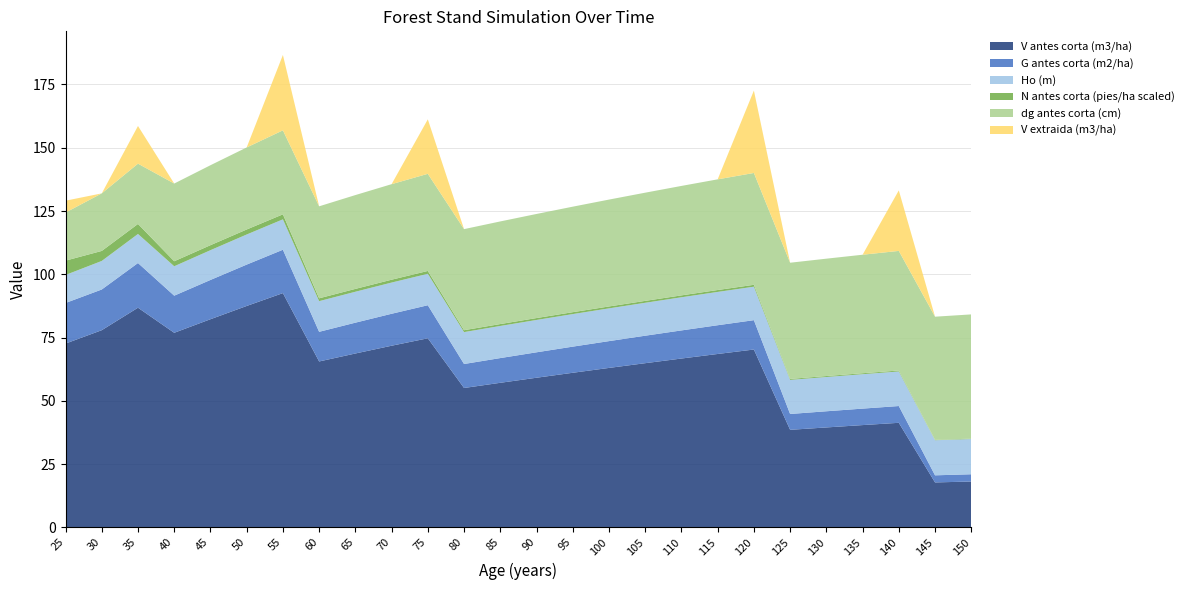

Reading left to right, extract all data points from this chart.

V antes corta (m3/ha): 72.6	77.9	86.8	76.9	82.2	87.5	92.6	65.5	68.7	71.8	74.7	55.1	57.1	59.1	61.1	63.0	64.9	66.7	68.5	70.3	38.5	39.5	40.4	41.3	17.8	18.1
G antes corta (m2/ha): 16.0	16.1	17.7	14.7	15.5	16.4	17.1	11.7	12.2	12.6	13.1	9.5	9.8	10.1	10.3	10.6	10.9	11.1	11.4	11.6	6.3	6.4	6.5	6.6	2.8	2.9
Ho (m): 11.1	11.3	11.5	11.6	11.8	11.9	12.0	12.1	12.2	12.3	12.4	12.6	12.7	12.8	12.9	12.9	13.0	13.1	13.2	13.2	13.5	13.5	13.6	13.7	13.9	13.9
N antes corta (pies/ha scaled): 5.7	4.0	4.0	2.0	2.0	2.0	2.0	1.1	1.1	1.1	1.1	0.8	0.8	0.8	0.8	0.8	0.8	0.8	0.8	0.8	0.4	0.4	0.4	0.4	0.2	0.2
dg antes corta (cm): 19.0	22.7	23.8	30.7	31.6	32.4	33.2	36.4	37.1	37.8	38.4	39.9	40.5	41.1	41.7	42.2	42.8	43.2	43.7	44.2	45.9	46.4	46.8	47.3	48.7	49.1
V extraida (m3/ha): 4.7	0.0	14.9	0.0	0.0	0.0	29.8	0.0	0.0	0.0	21.5	0.0	0.0	0.0	0.0	0.0	0.0	0.0	0.0	32.6	0.0	0.0	0.0	23.9	0.0	0.0